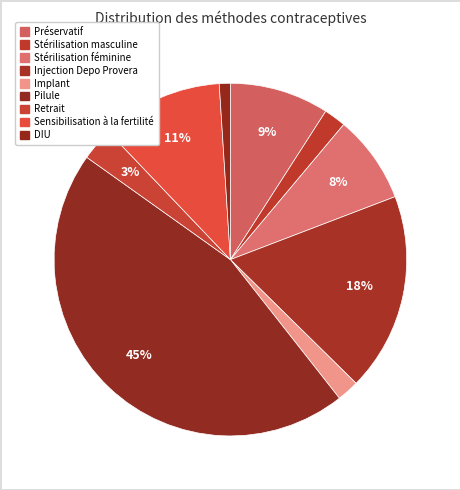

How many slices are in this pie chart?

9